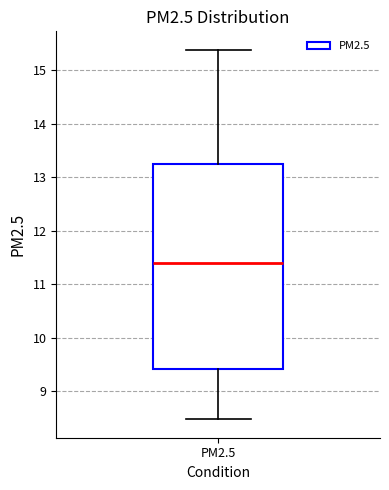

Transcribe this box plot: give where the median line is, the range the box spans, and where the two whiskers end, as read against the y-axis. The values are not printed on the chart, so give them approximately, as read against the axis.

median 11.4, box 9.4 to 13.2, whiskers 8.5 to 15.4